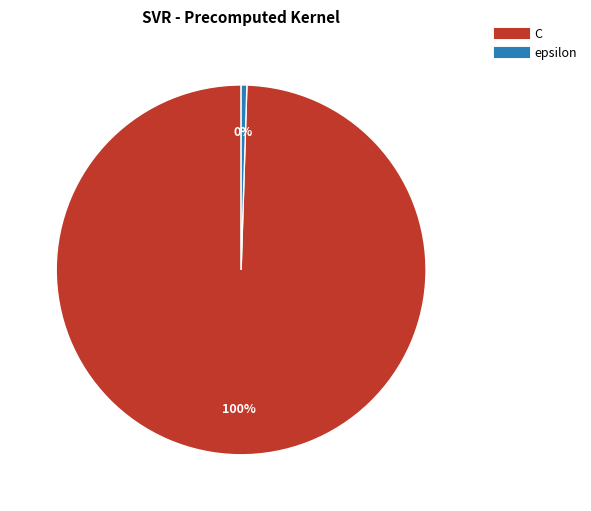

To the nearest percent, what is the average slice percentage?

50%